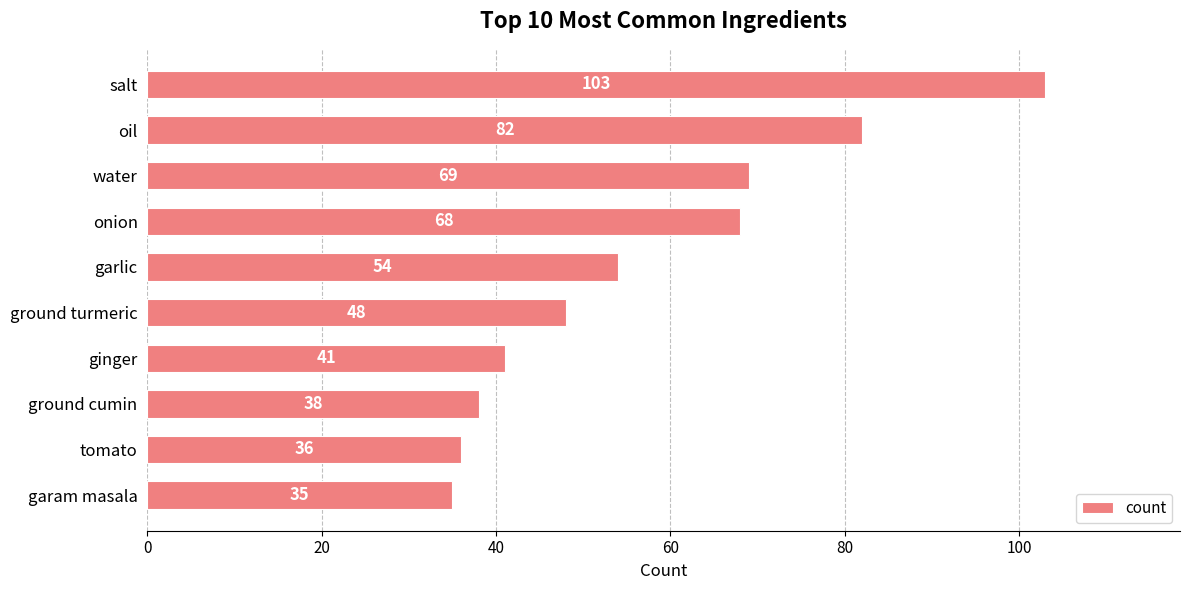

Are the bars horizontal?

Yes